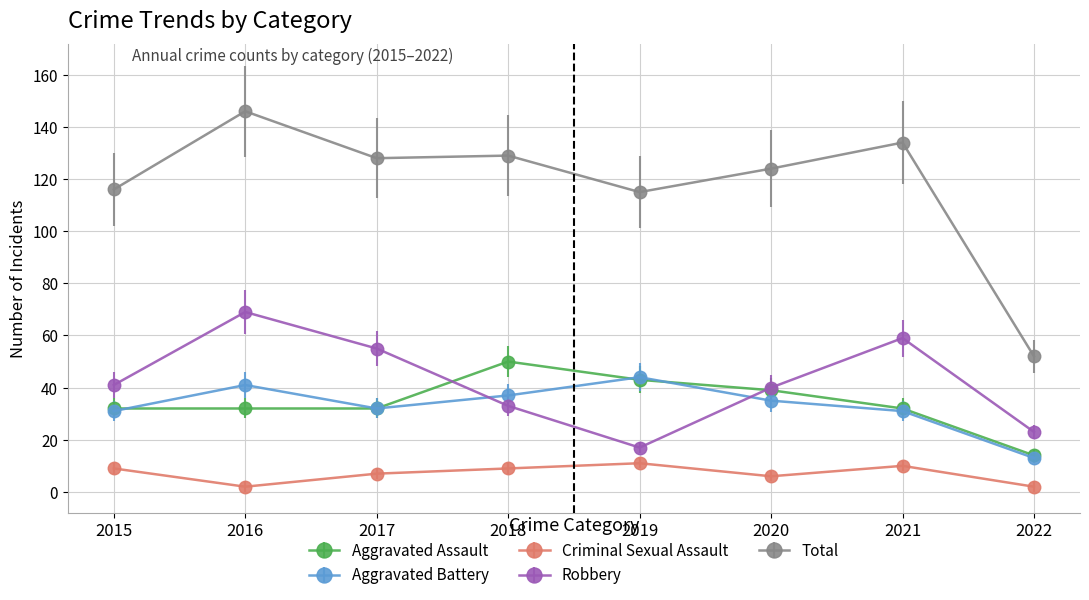

What are all the series names shown in the legend?

Aggravated Assault, Aggravated Battery, Criminal Sexual Assault, Robbery, Total